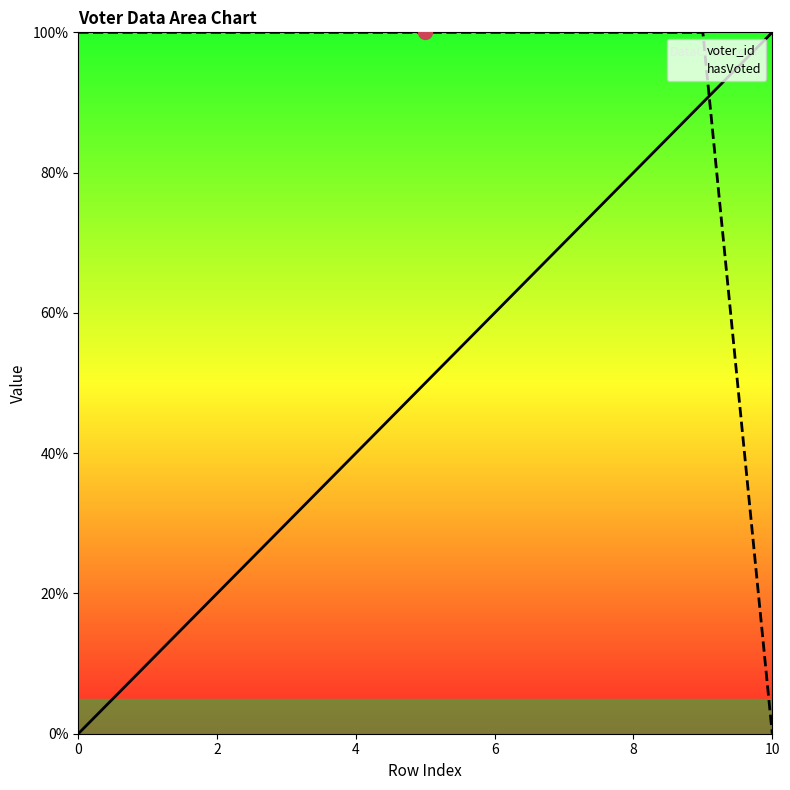

How many intersections are there between hasVoted and voter_id?

1